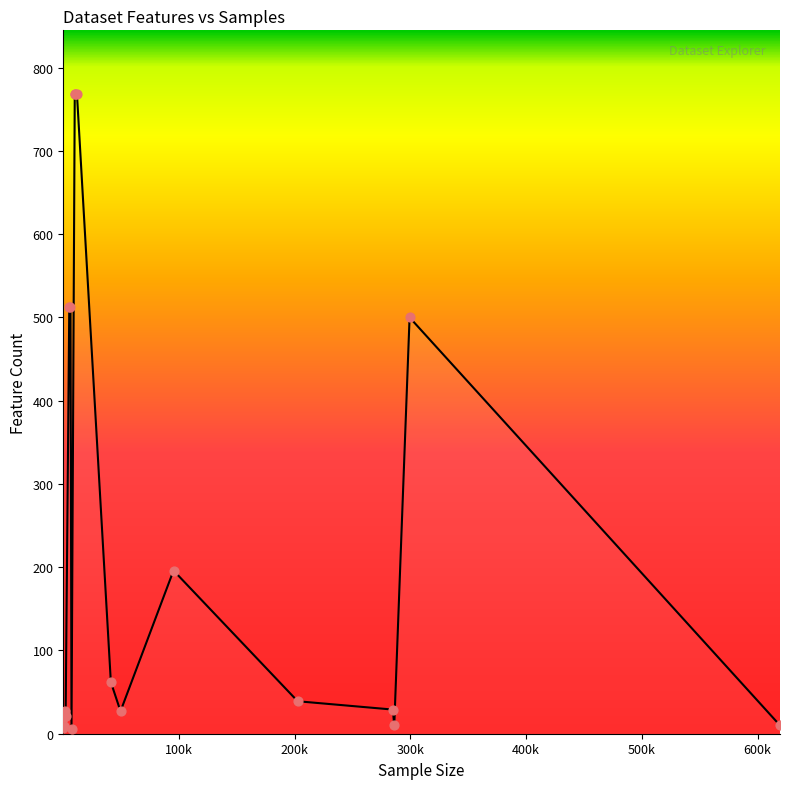

Approximately how many times larger is the value at FashionMNIST compared to census?

1.0